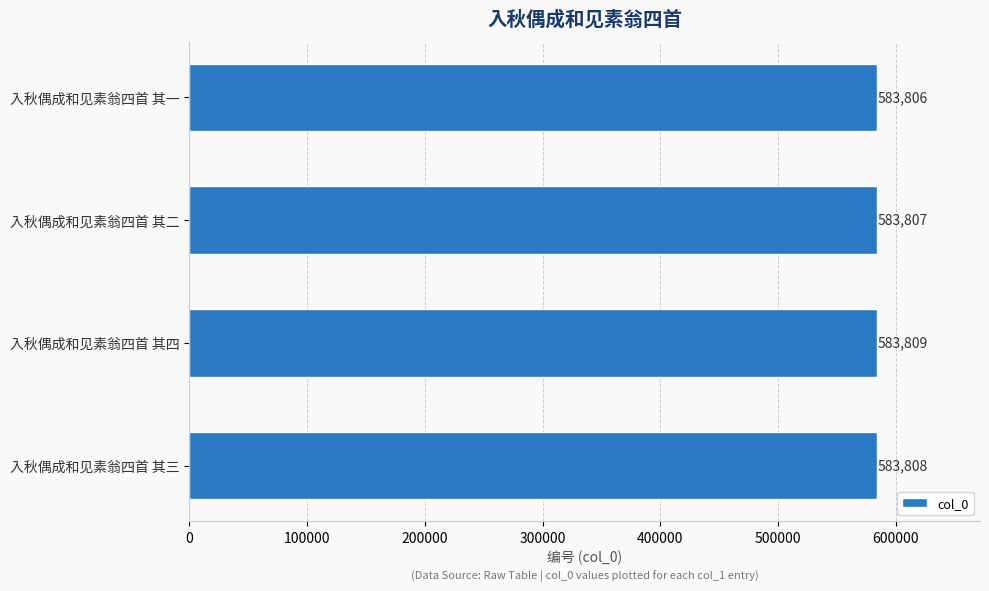

How many series are shown in this chart?

1